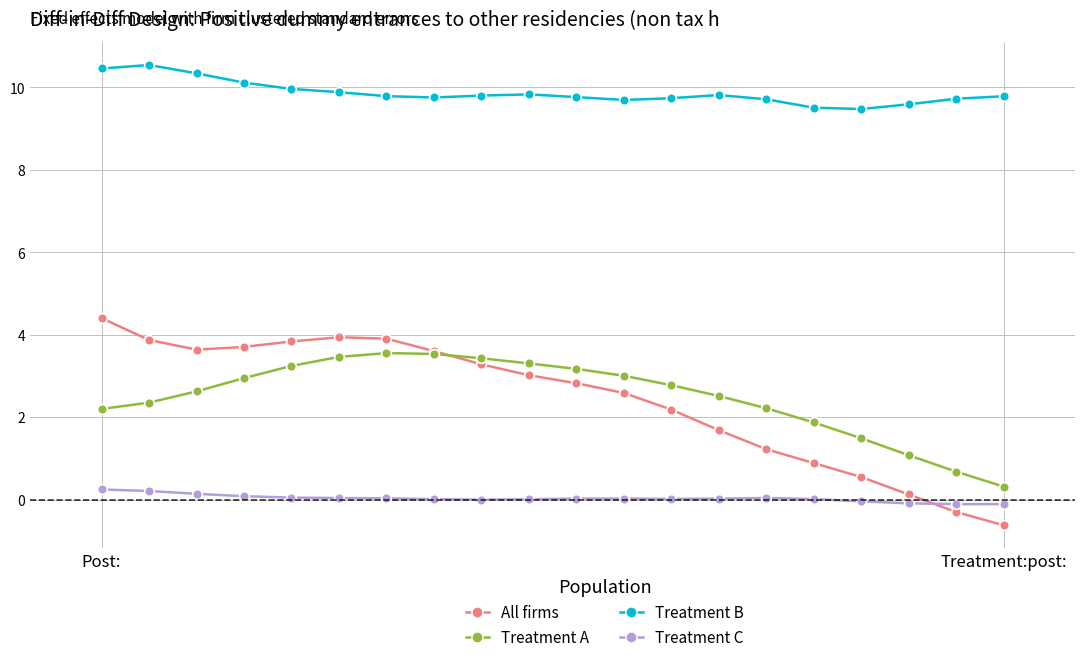

Which series has the largest range (max minus min)?

All firms